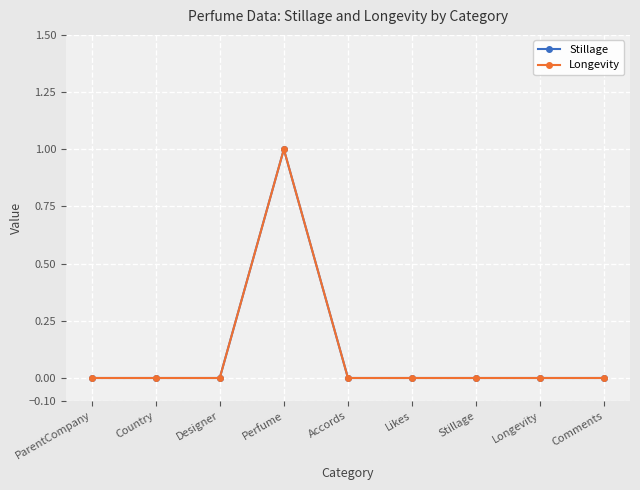

Rank the categories by Stillage value from highest to lowest.

Perfume, ParentCompany, Country, Designer, Accords, Likes, Stillage, Longevity, Comments